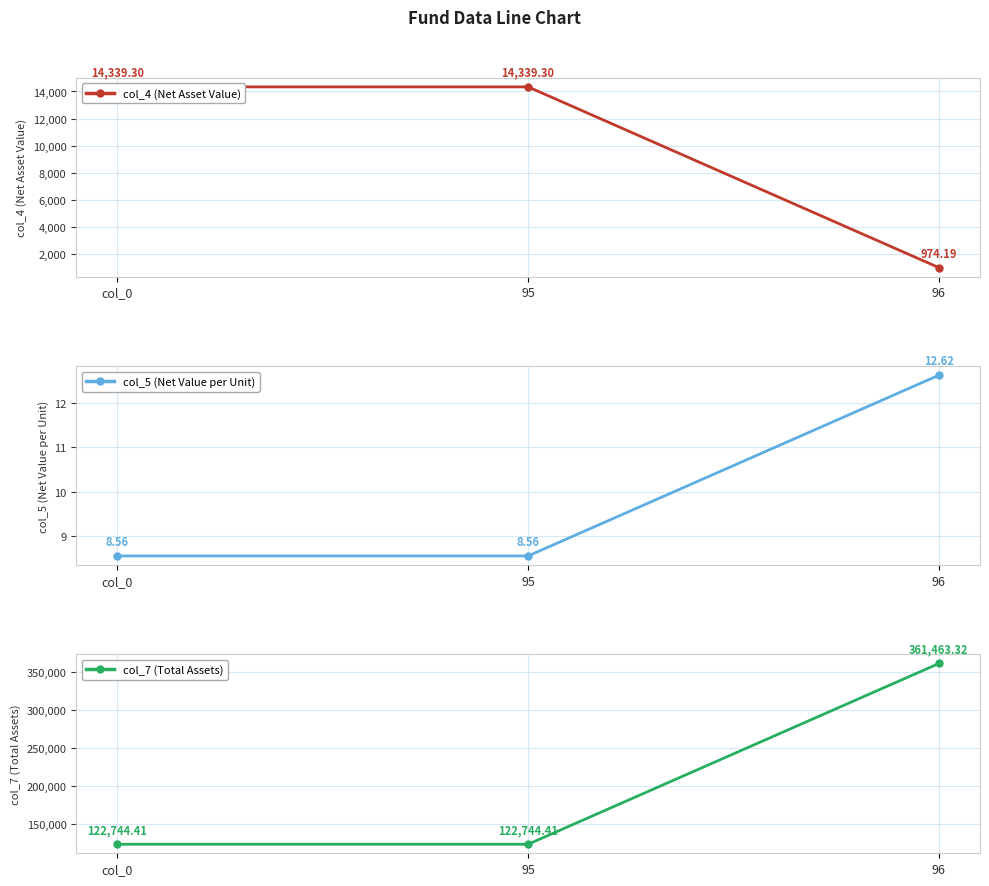

At how many categories does at least one series exceed 8164?

3